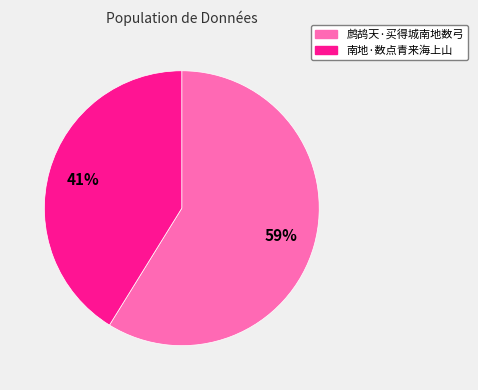

To the nearest percent, what portion does 鹧鸪天·买得城南地数弓 represent?

59%